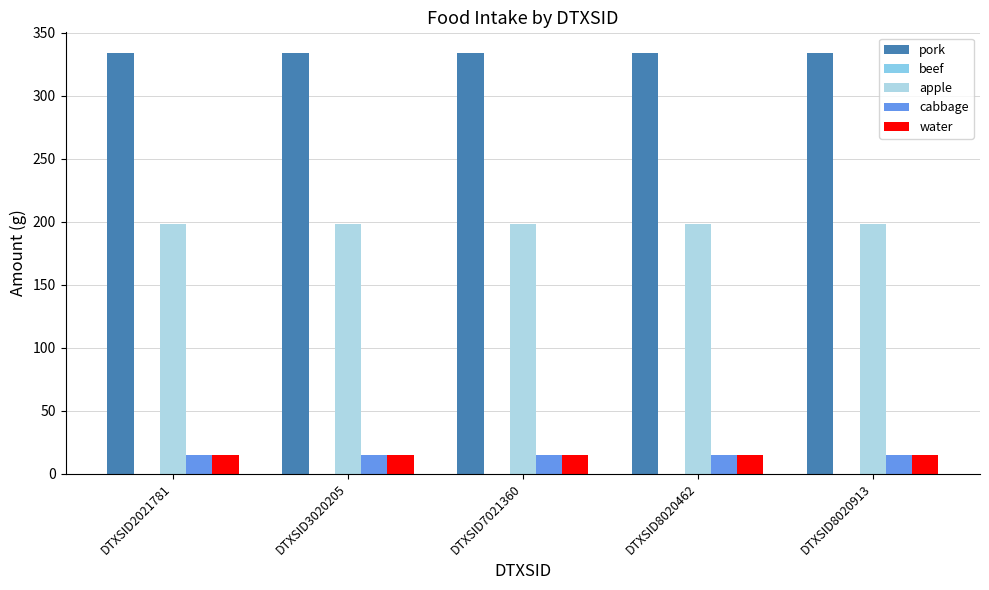

The value of pork at DTXSID7021360 is 99.8. True or false?

False